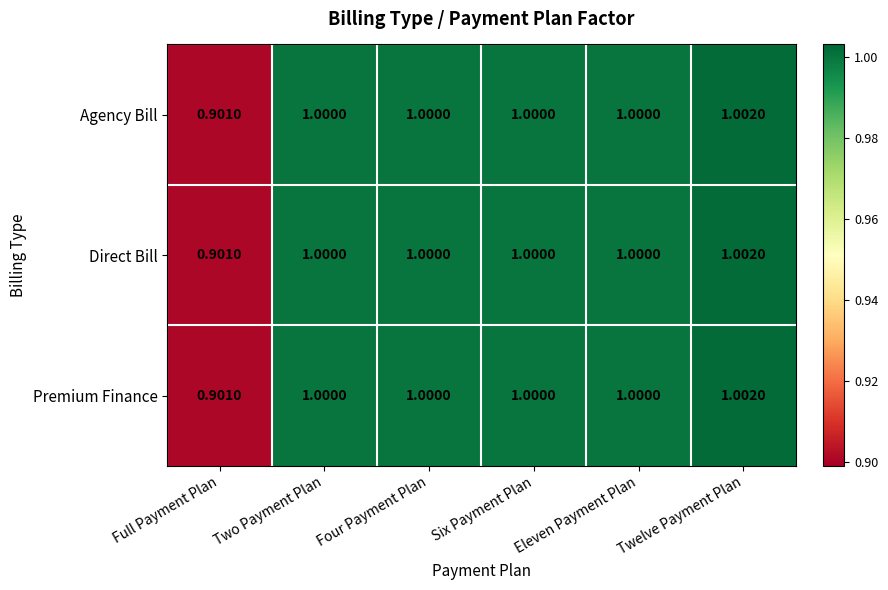

At which label does Agency Bill reach its peak?

Twelve Payment Plan